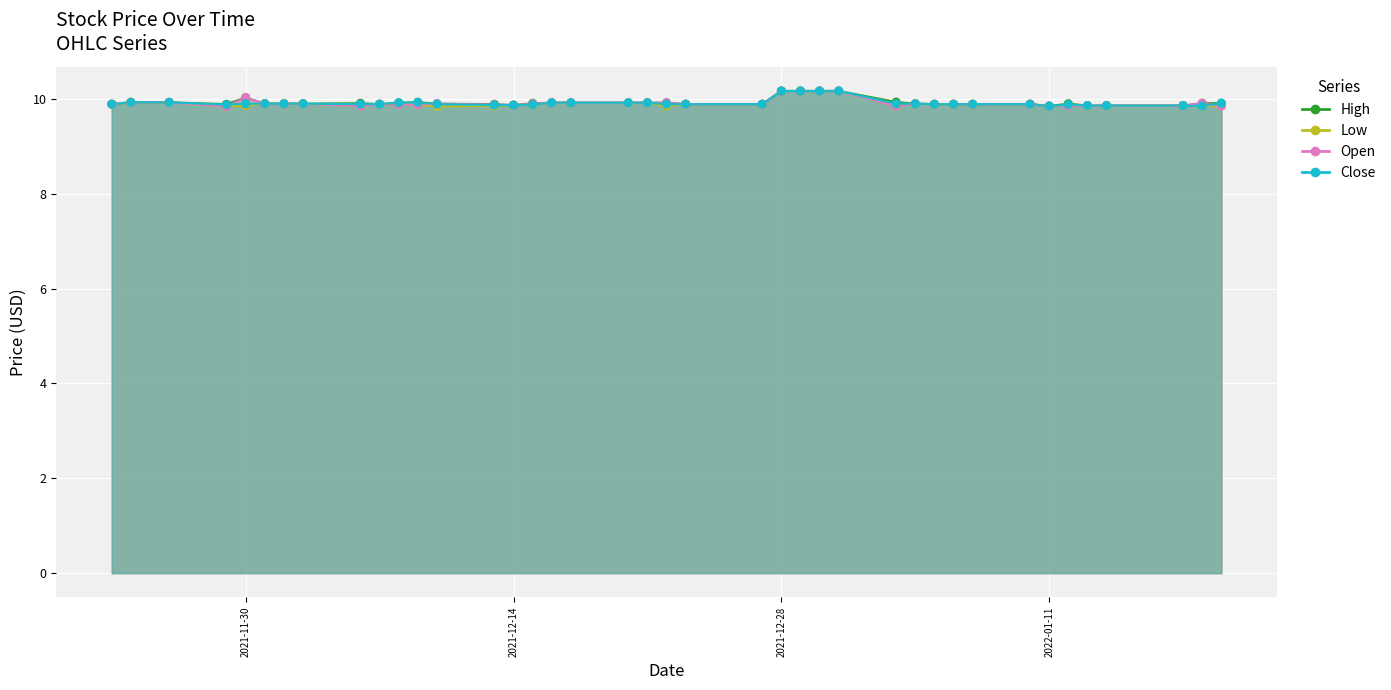

Which series has the widest spread of Y values?

Low